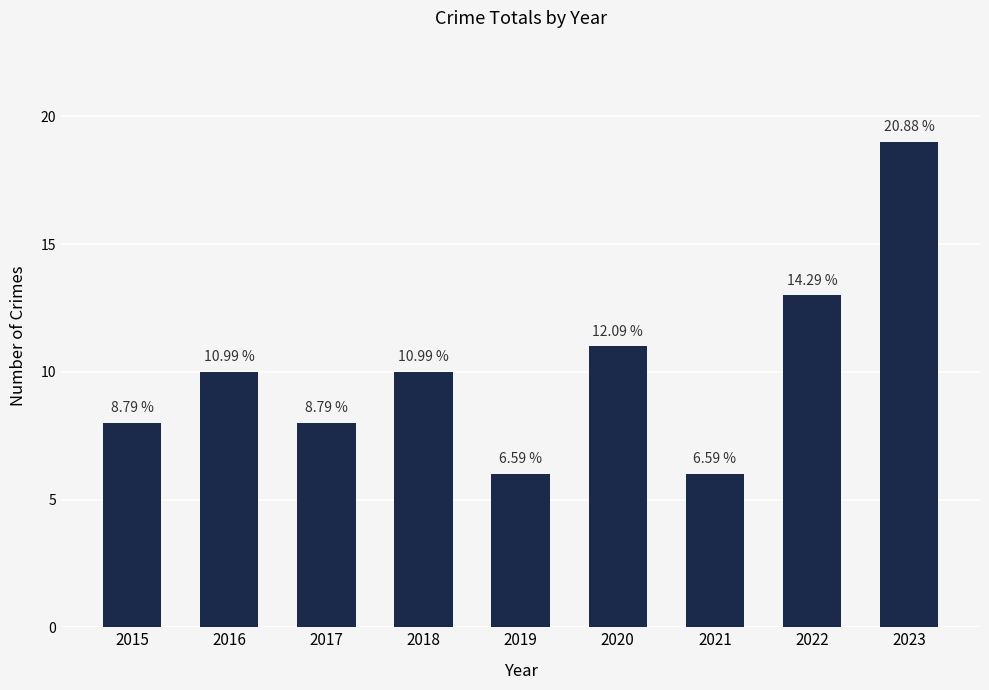

List the labels in order of value, smallest first.

2019, 2021, 2015, 2017, 2016, 2018, 2020, 2022, 2023